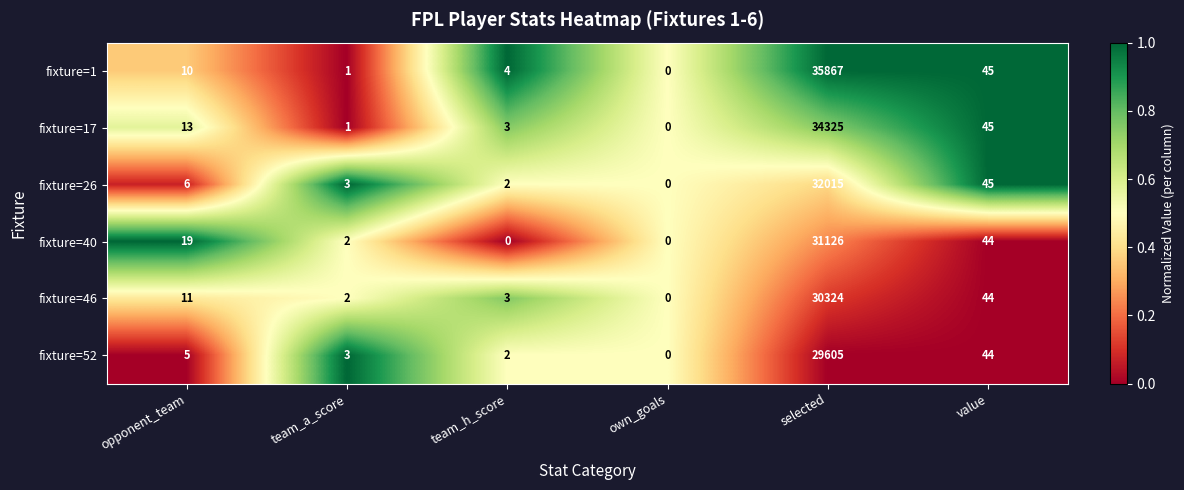

What is the difference between the maximum and minimum values in the fixture=17 series?

34325